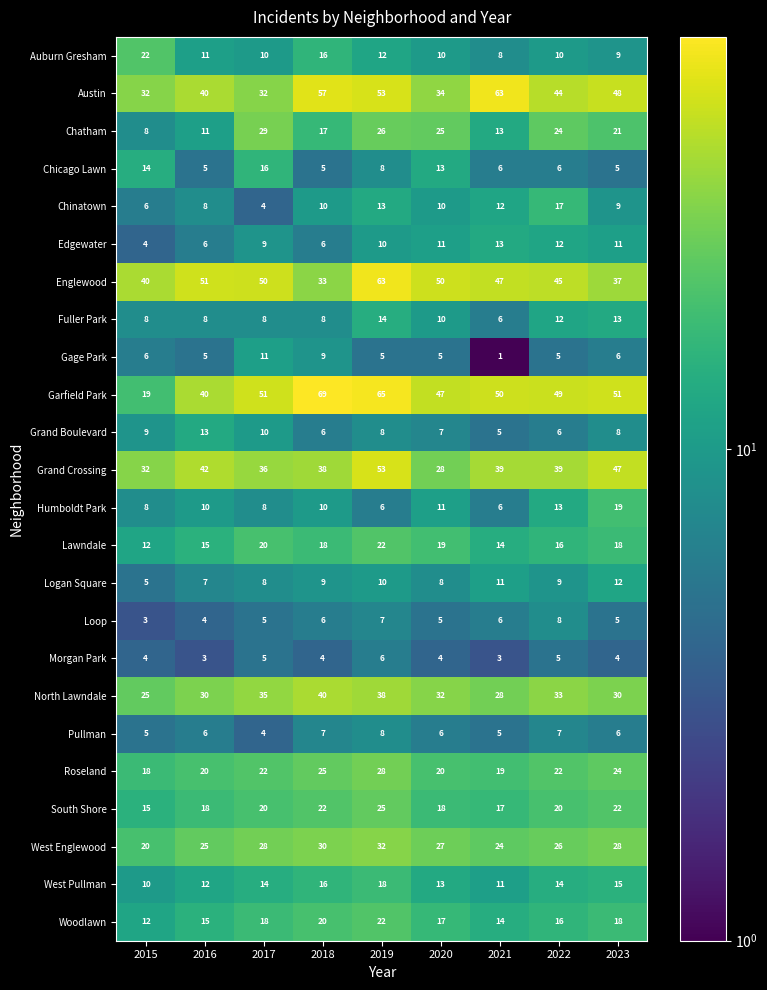

True or false: West Englewood has a value of 24 at 2021.

True